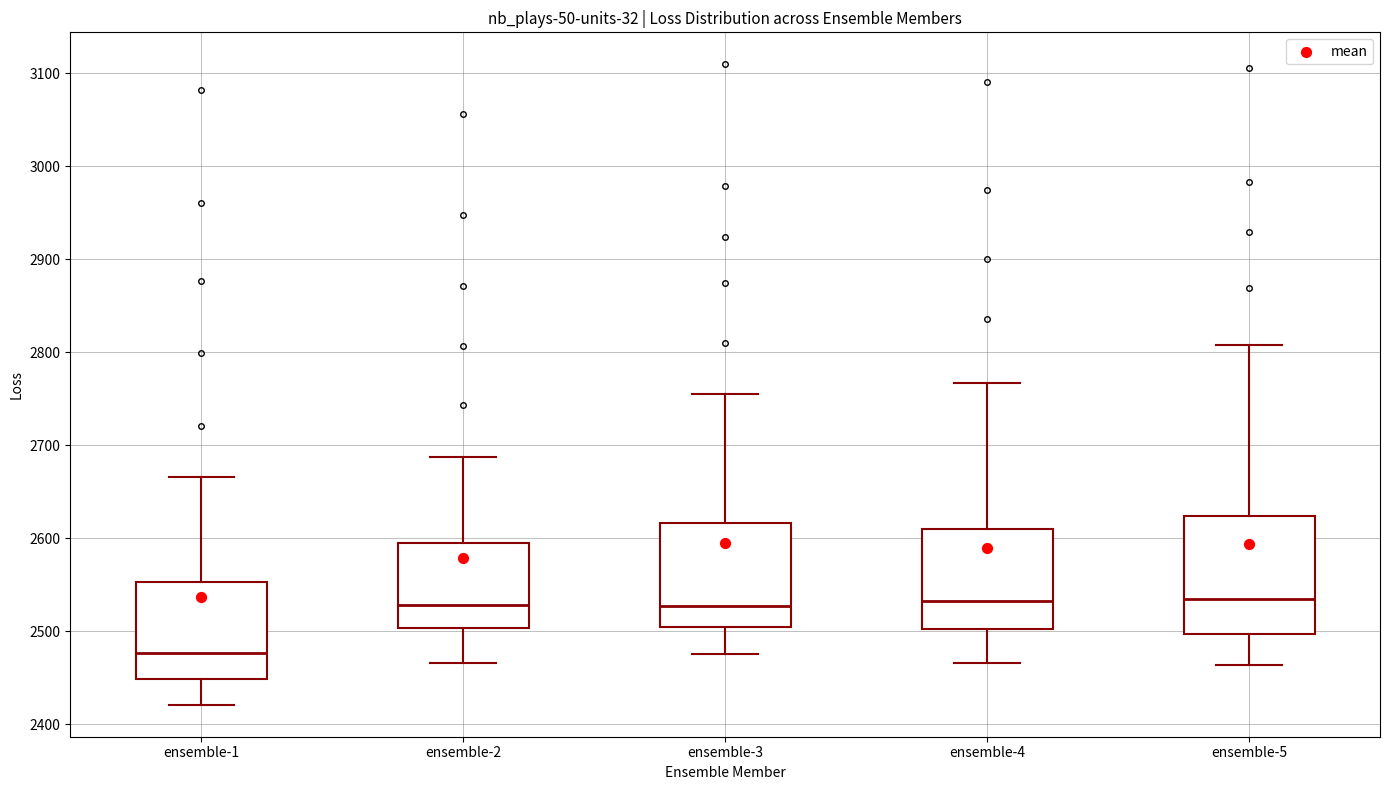

Which box has the lowest median line?

ensemble-1